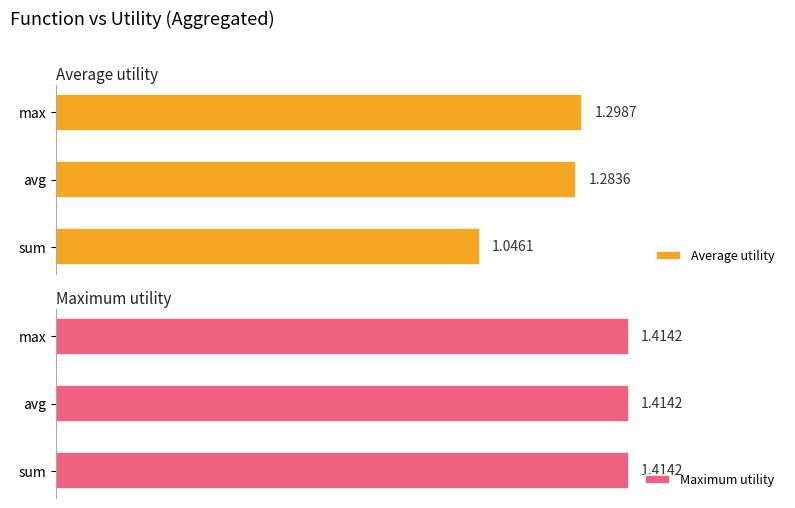

Where is Average utility nearest to the value 1?

sum